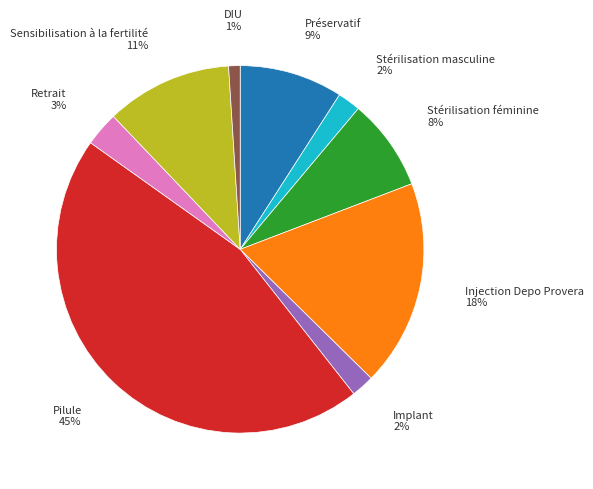

Which has a higher value, Sensibilisation à la fertilité or Pilule?

Pilule